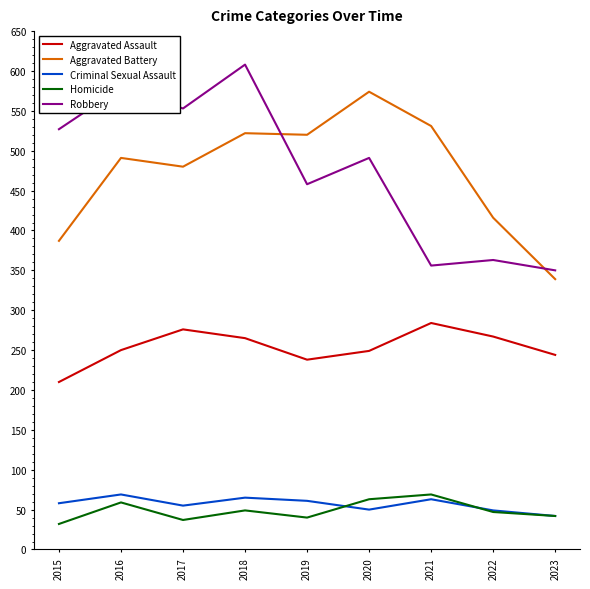

What is the difference between the Aggravated Battery values at 2021 and 2017?

51